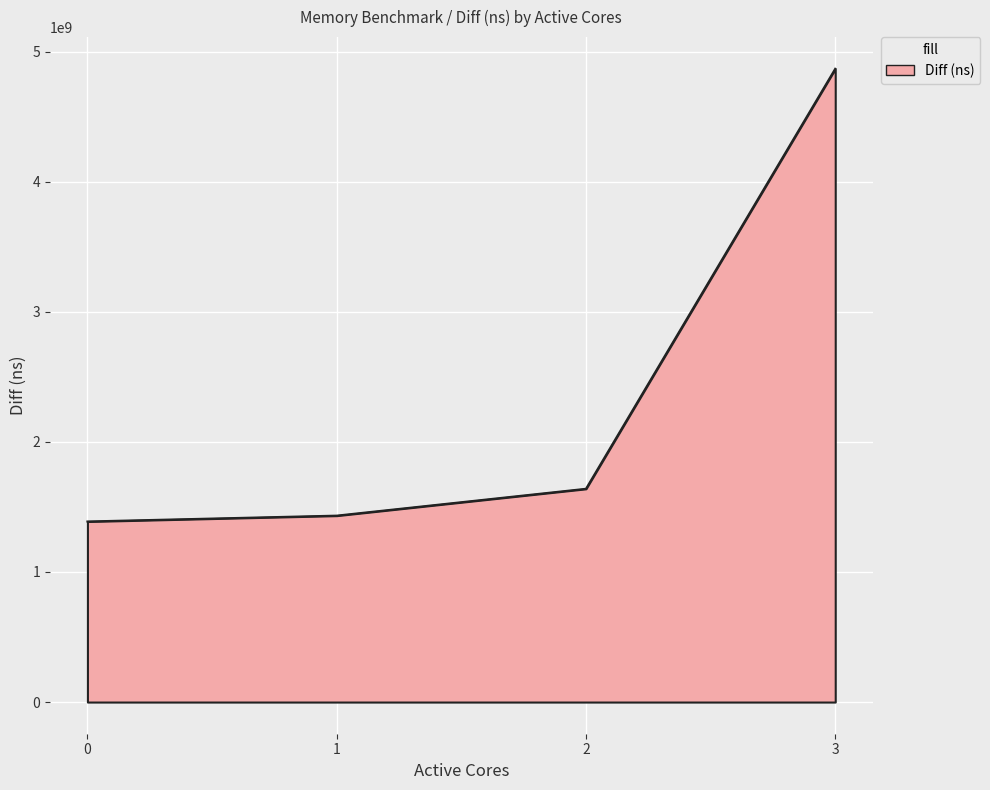

What is the greatest value displayed?

4867904627